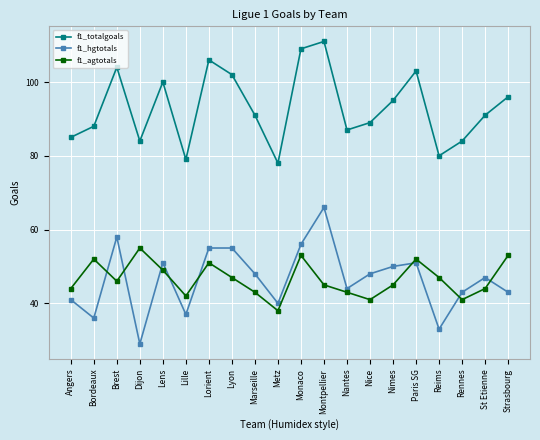

At how many categories does at least one series exceed 67?

20